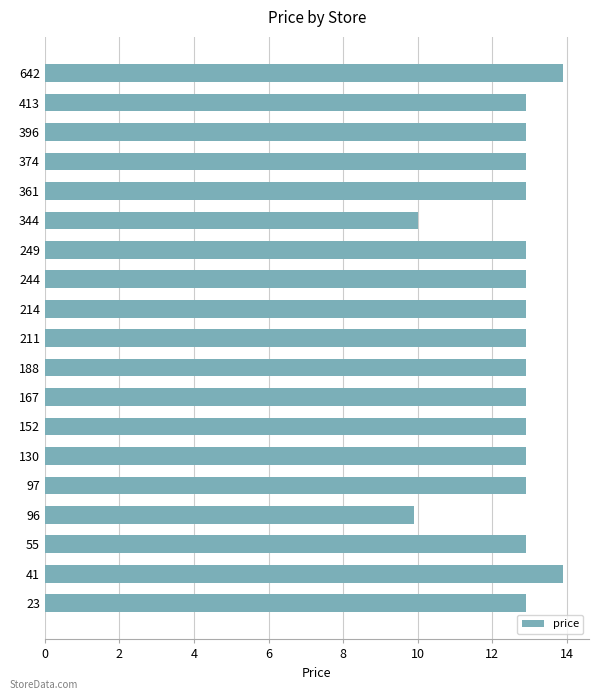

What is the difference between the second highest and minimum values?

4.0